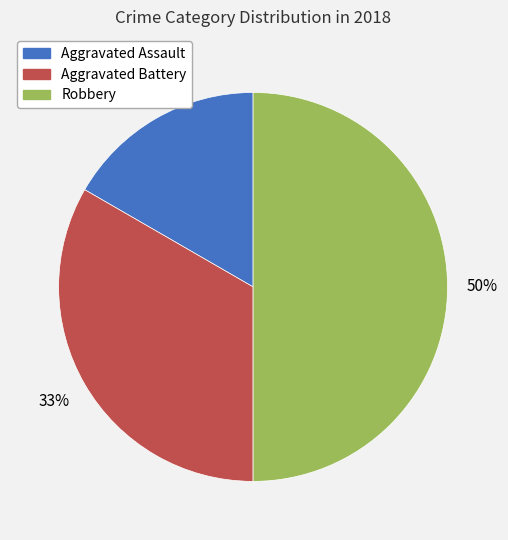

Between Robbery and Aggravated Assault, which is larger?

Robbery